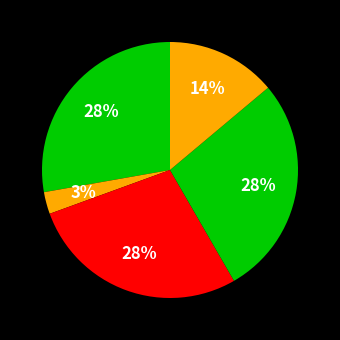

How many slices are in this pie chart?

5